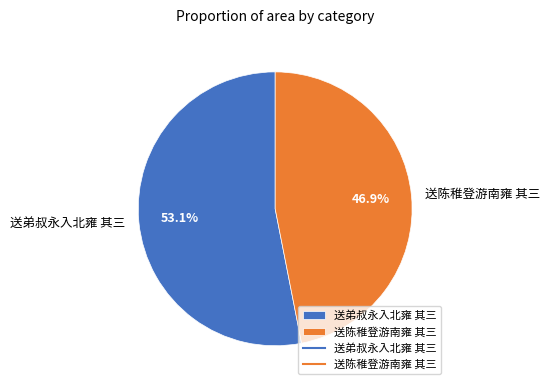

What percentage is NOT represented by 送陈稚登游南雍 其三?

53.1%